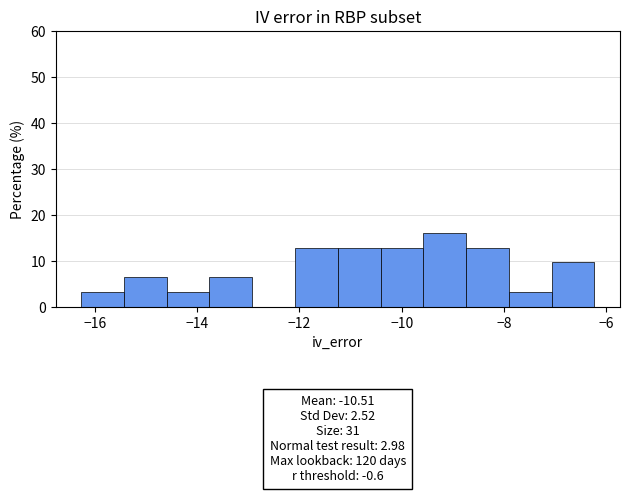

Over which range of the x-axis is the bar tallest?

-9.6 to -8.8